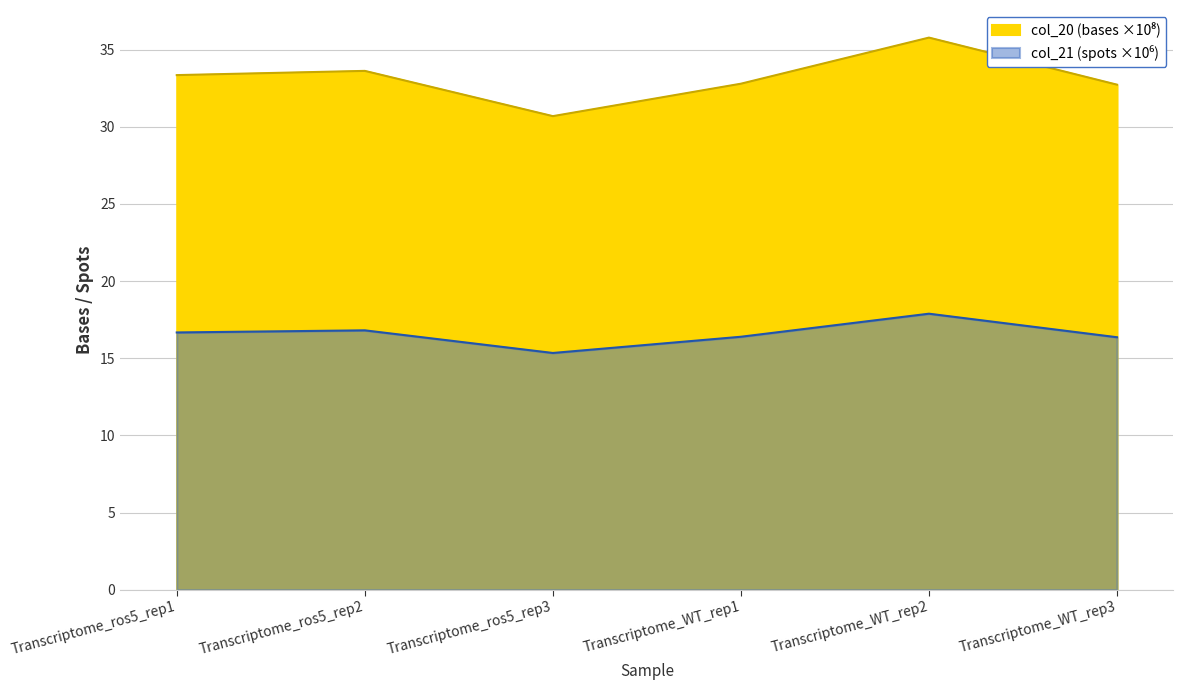

Which series has the largest total across all categories?

col_20